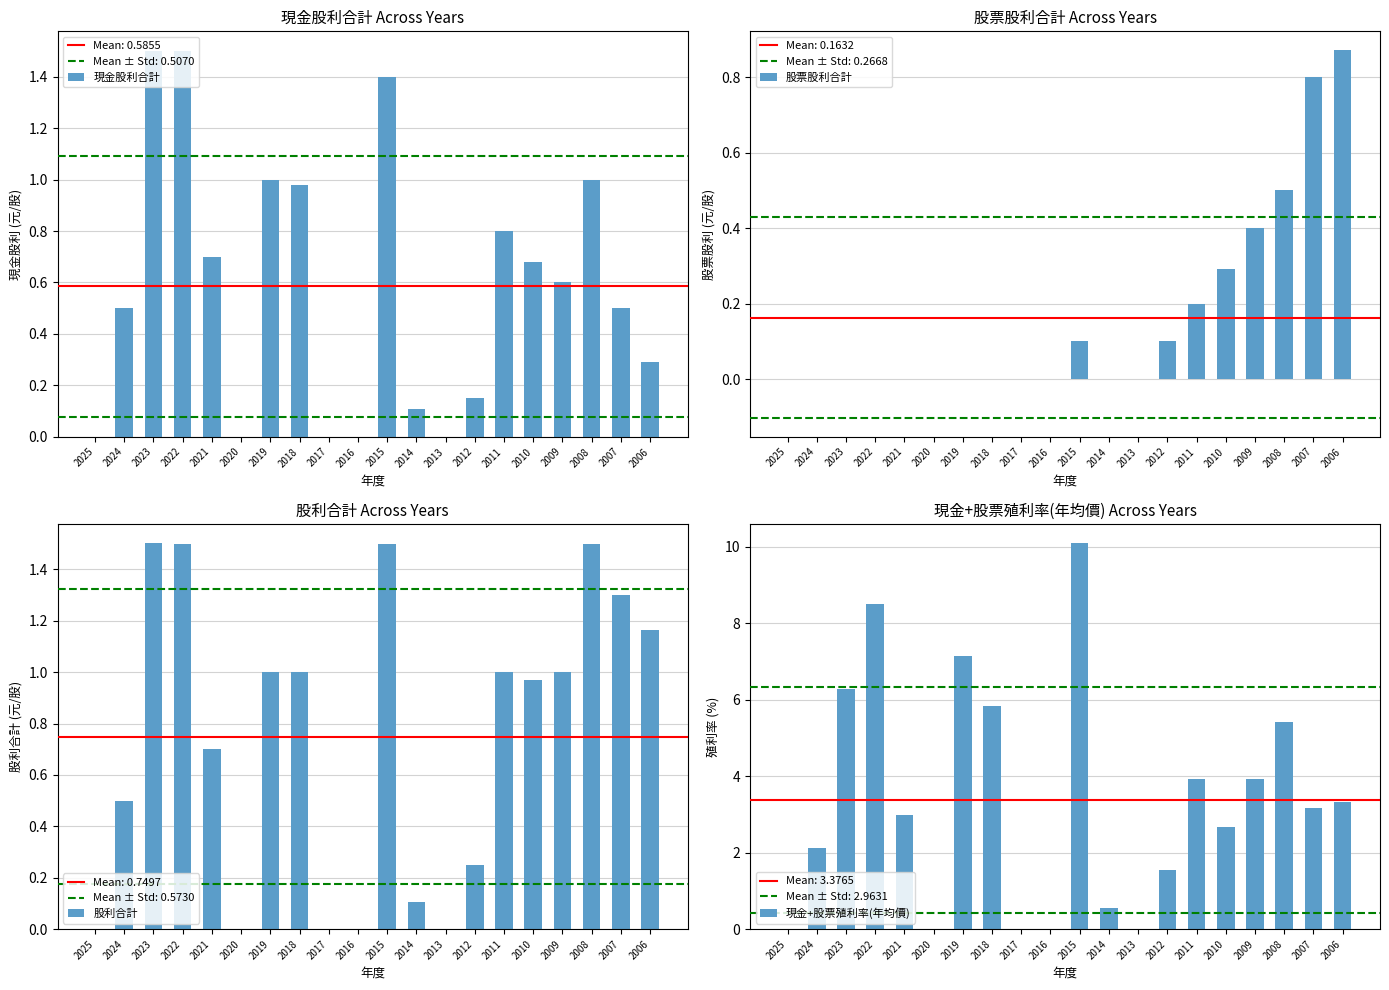

What are all the series names shown in the legend?

現金股利合計, 股票股利合計, 股利合計, 現金+股票殖利率(年均價)